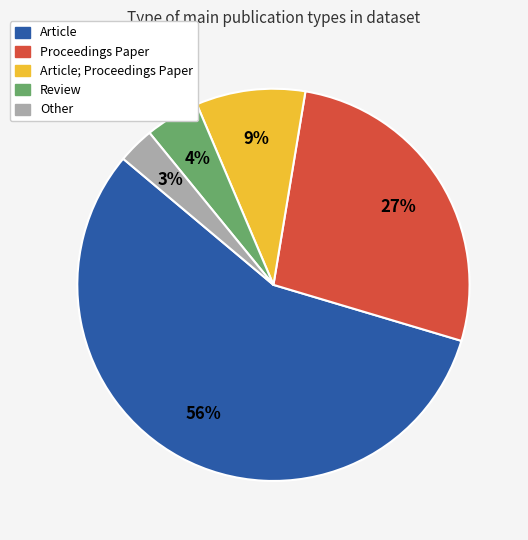

What is the largest slice in the pie chart?

Article